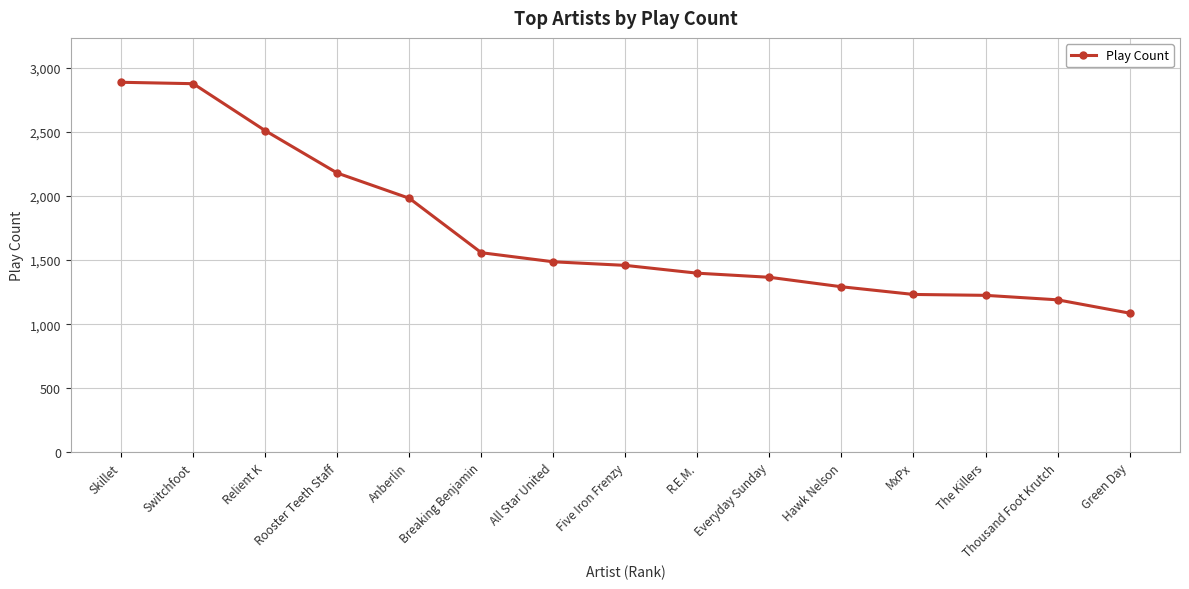

What is the sum of the values at Thousand Foot Krutch and Anberlin?

3173